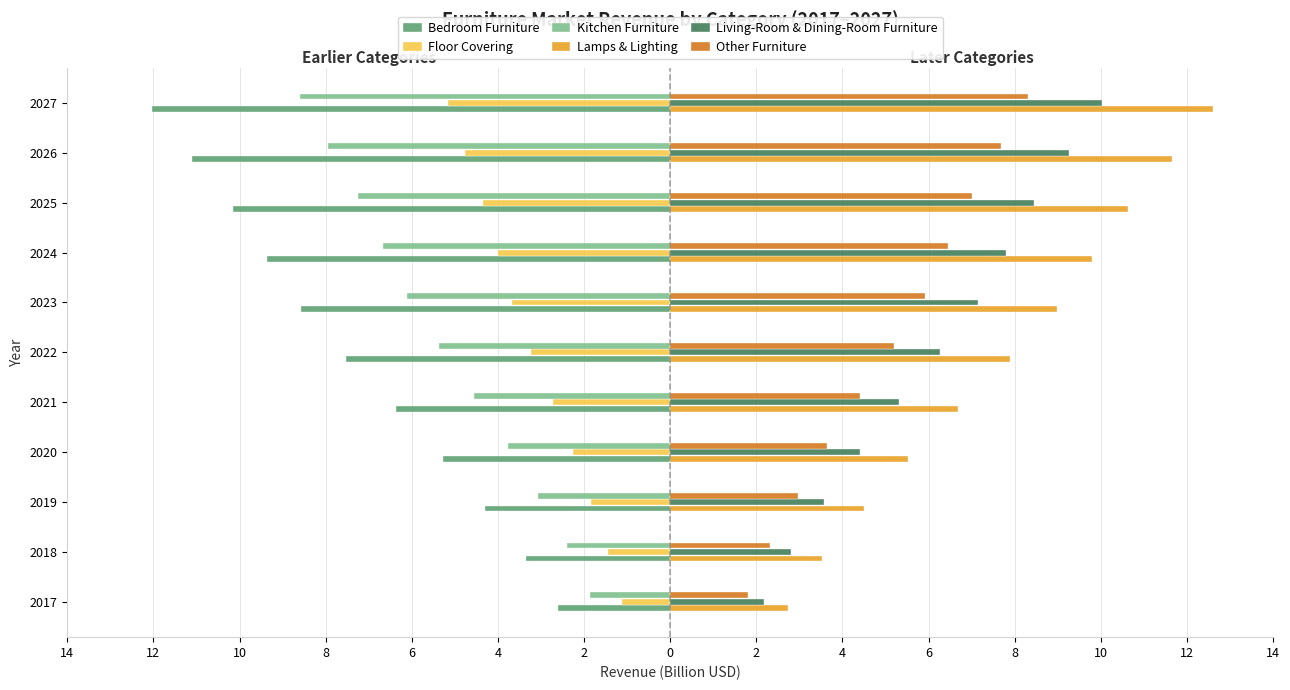

What is the sum of all Kitchen Furniture values?

-57.6